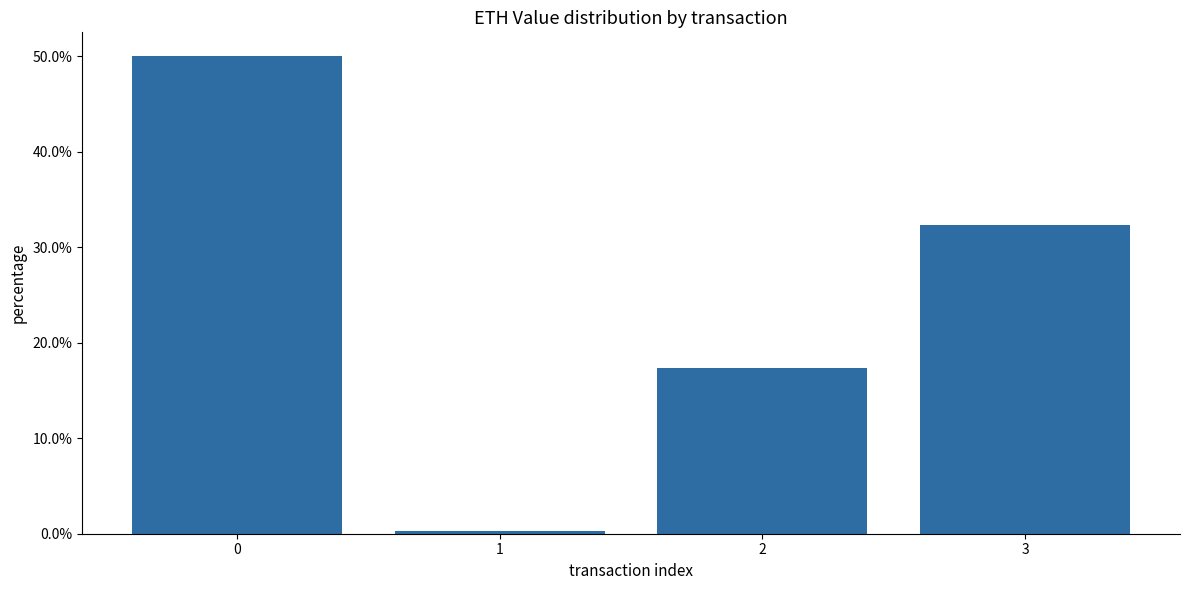

What is the sum of the values at 1 and 0?

0.5